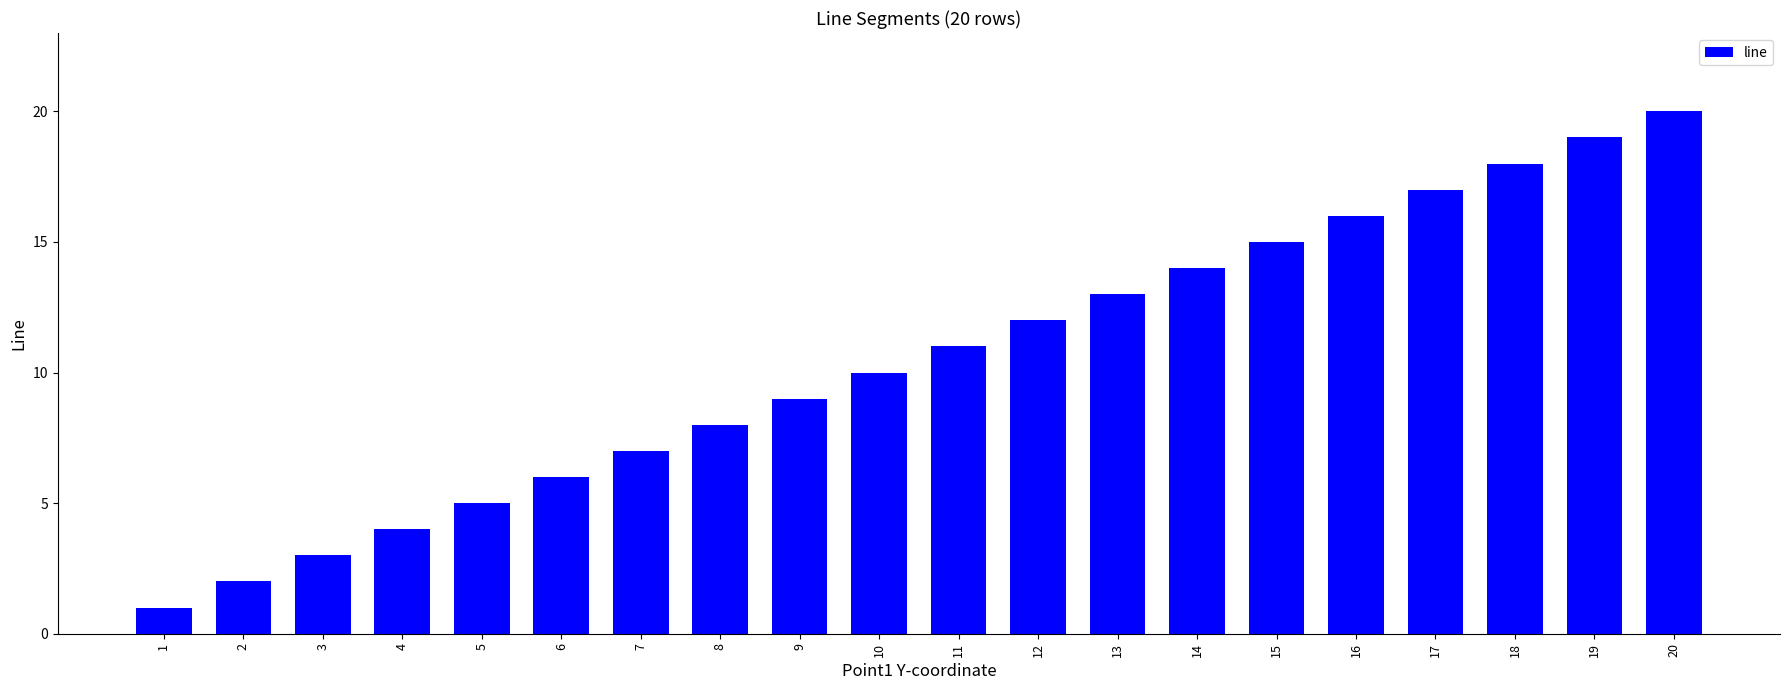

List the labels in order of value, smallest first.

1, 2, 3, 4, 5, 6, 7, 8, 9, 10, 11, 12, 13, 14, 15, 16, 17, 18, 19, 20